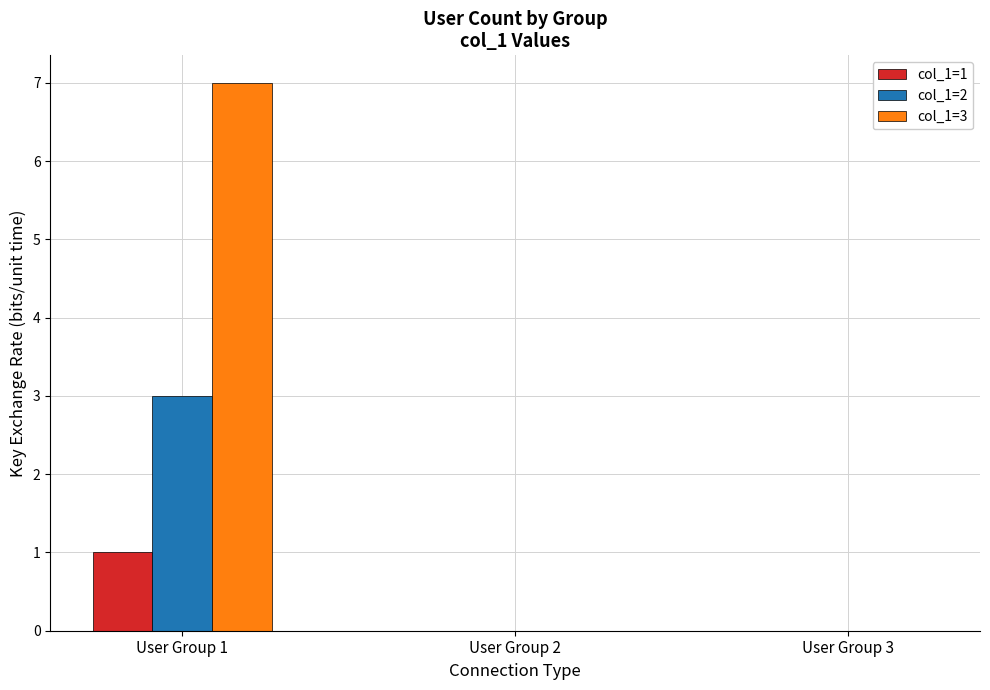

Are the bars grouped side by side (vs. stacked)?

Yes